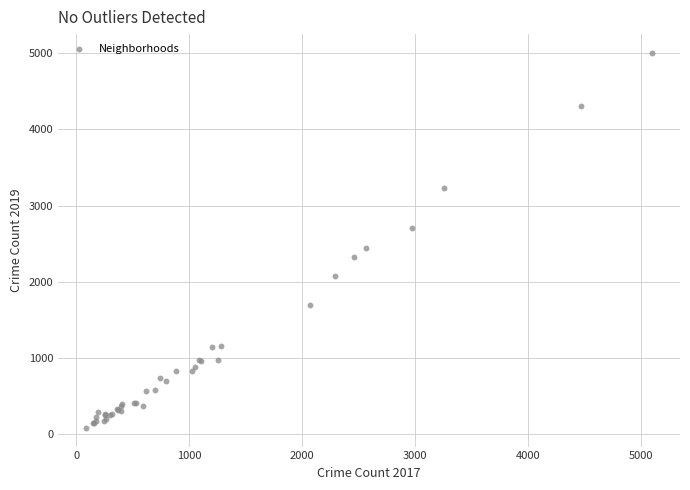

What Y value in the scatter plot is closest to 2542?

2441